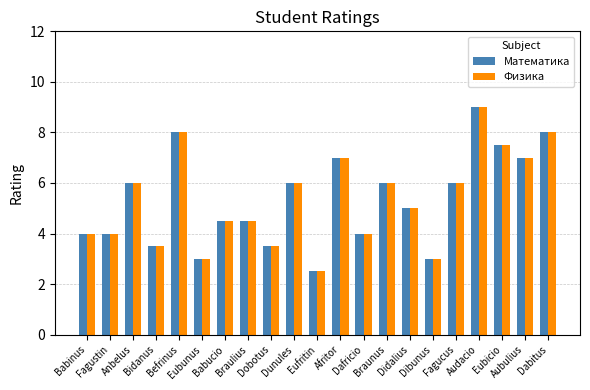

What position from the left is Aubulius?

20